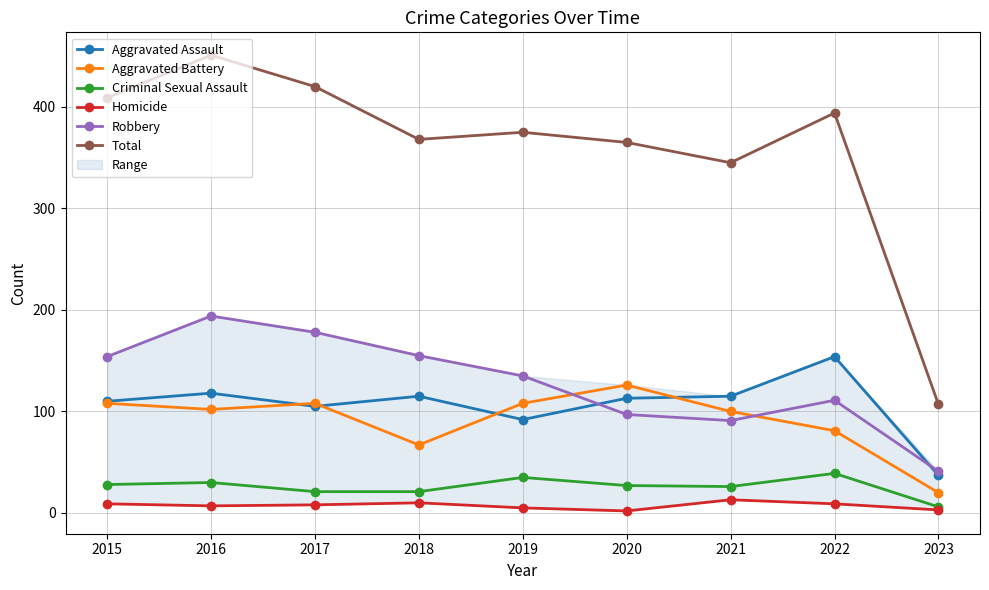

True or false: Homicide and Aggravated Assault cross at least once.

False